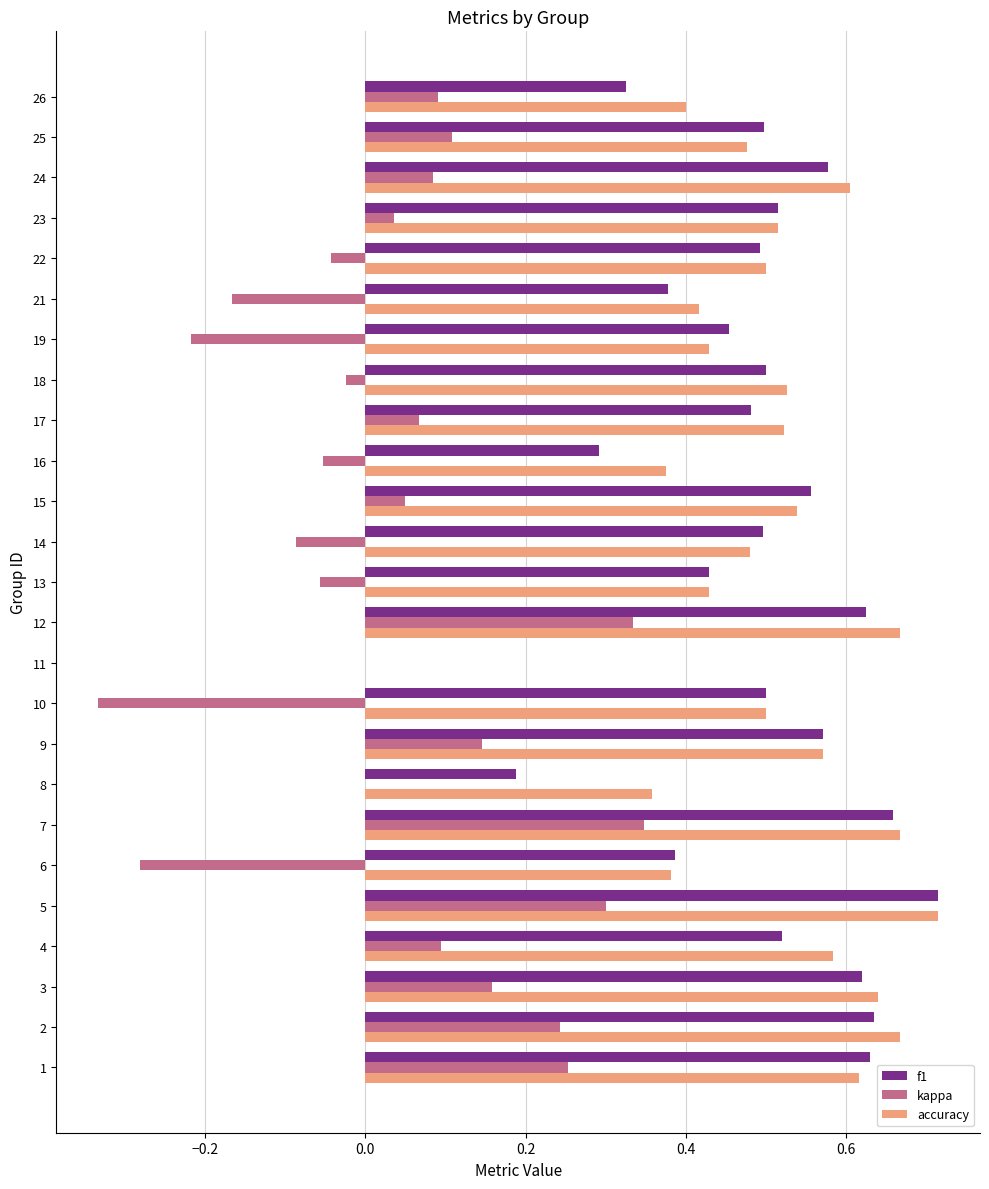

What is the sum of all accuracy values?

12.6